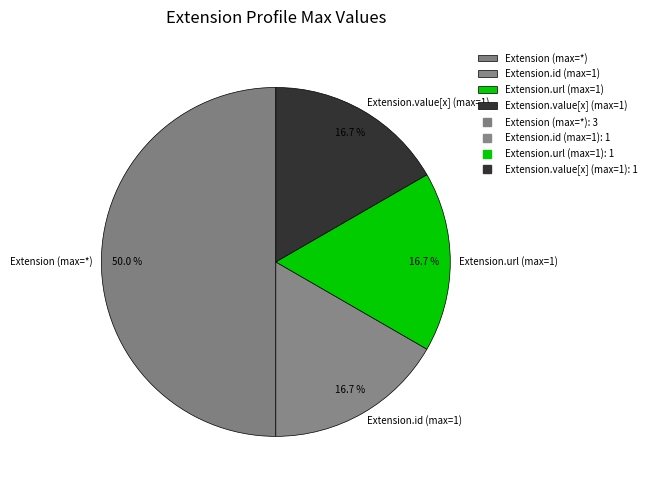

Count the number of slices in the pie.

4